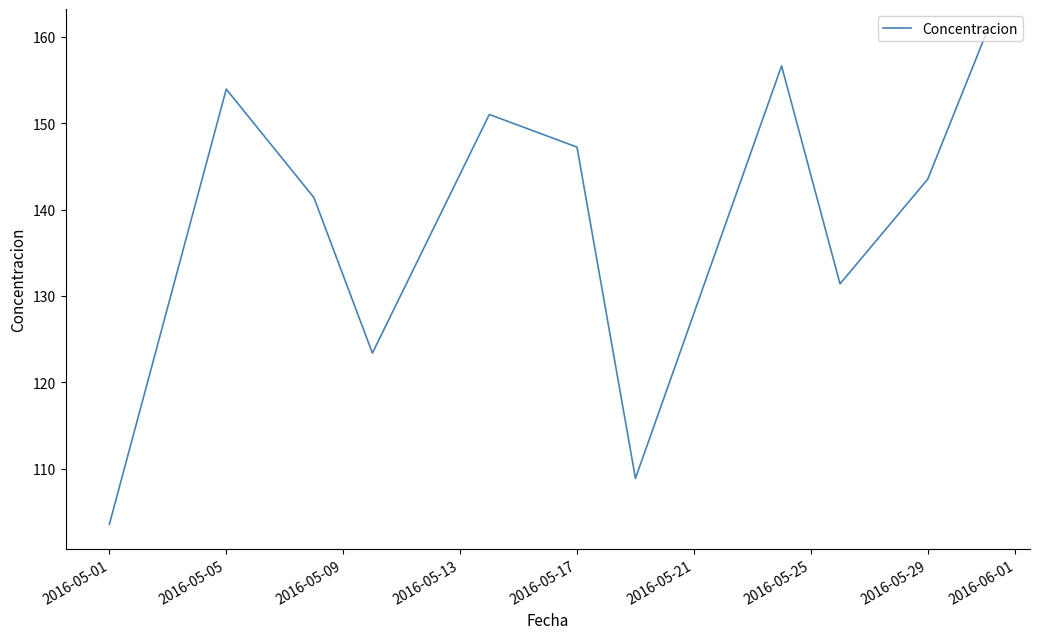

True or false: there are more than 1 points higher than both neighbors.

True